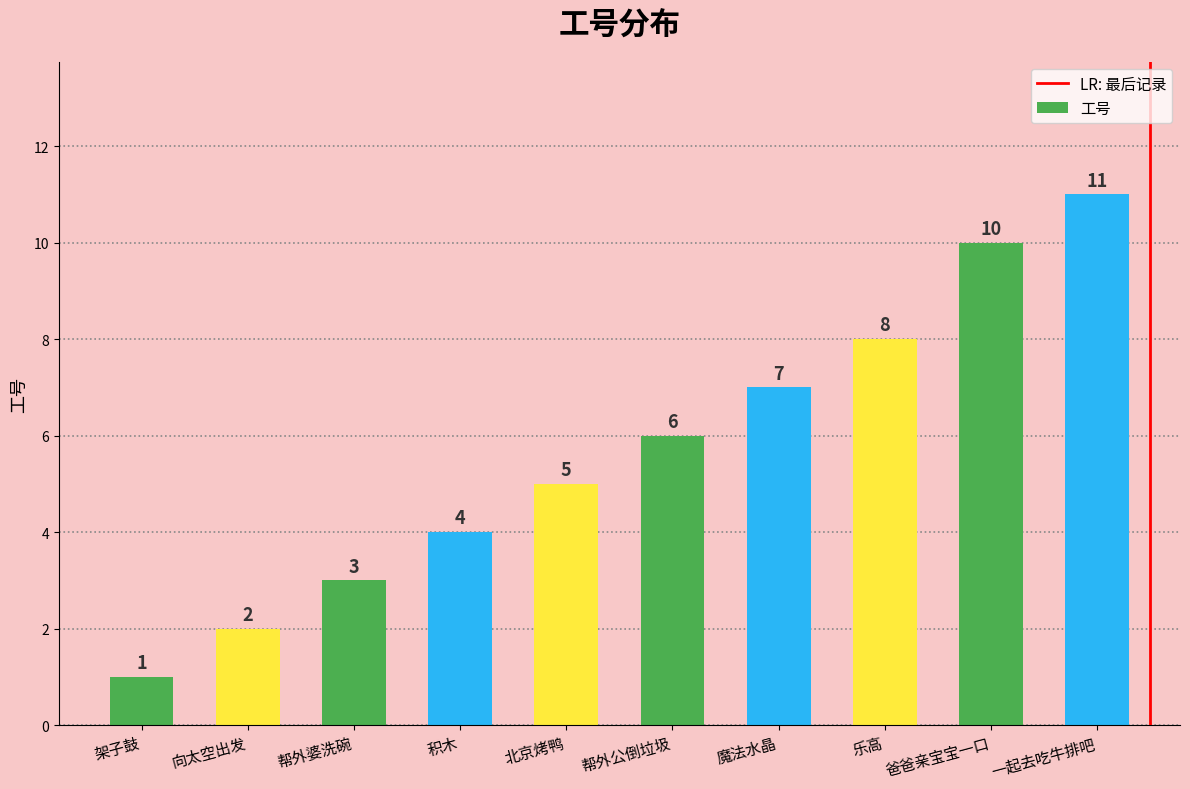

What is the average value?

6